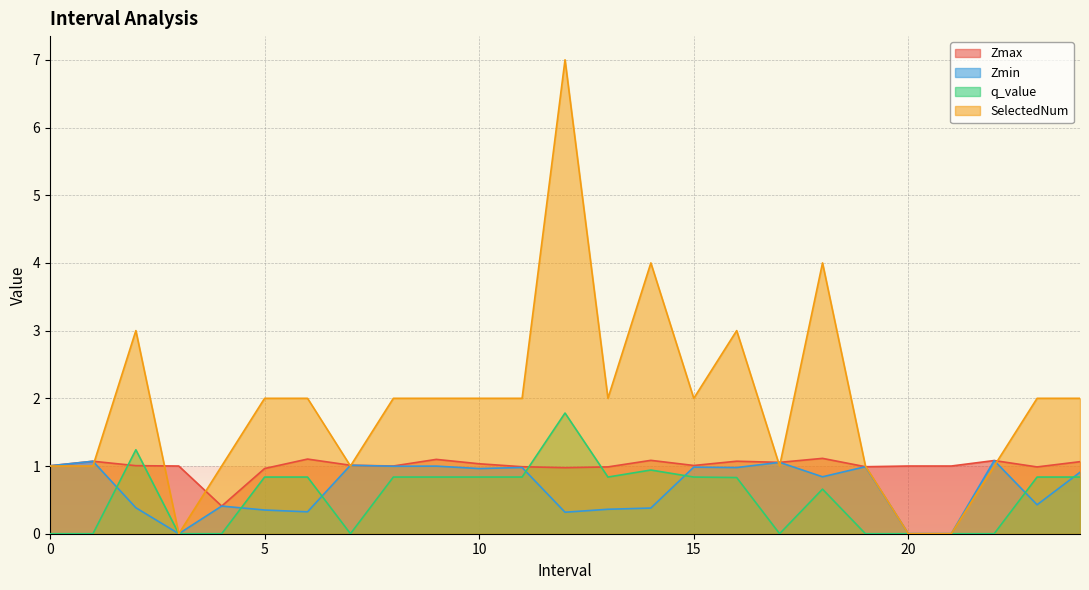

What are all the series names shown in the legend?

Zmax, Zmin, q_value, SelectedNum